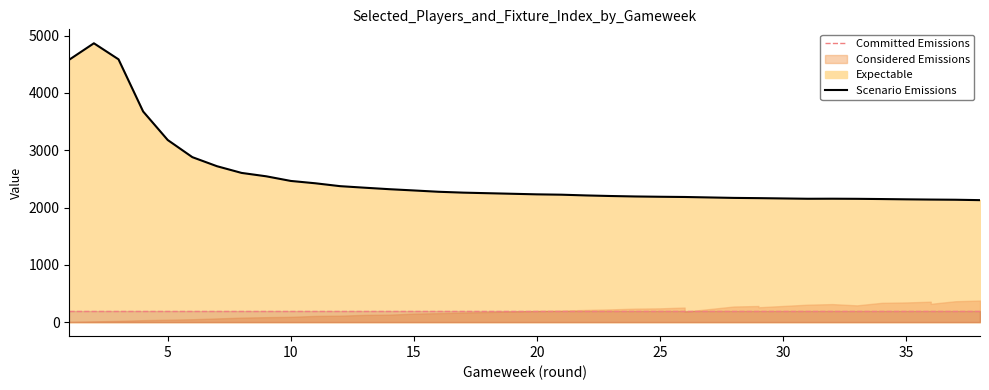

How many values are below 2231?

19